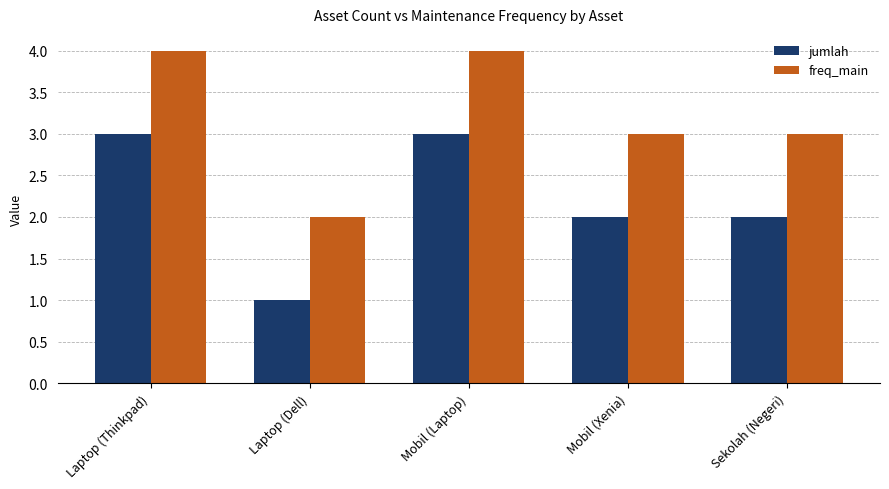

What is the value of the jumlah bar at the 5th from the left?

2